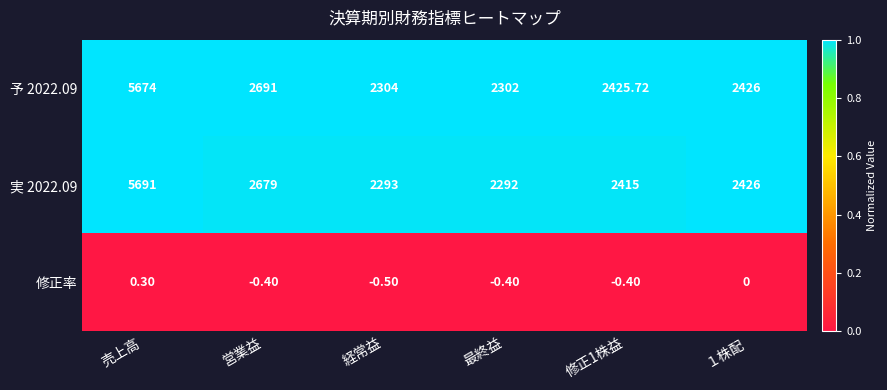

Which category has the lowest value in the 修正率 series?

経常益